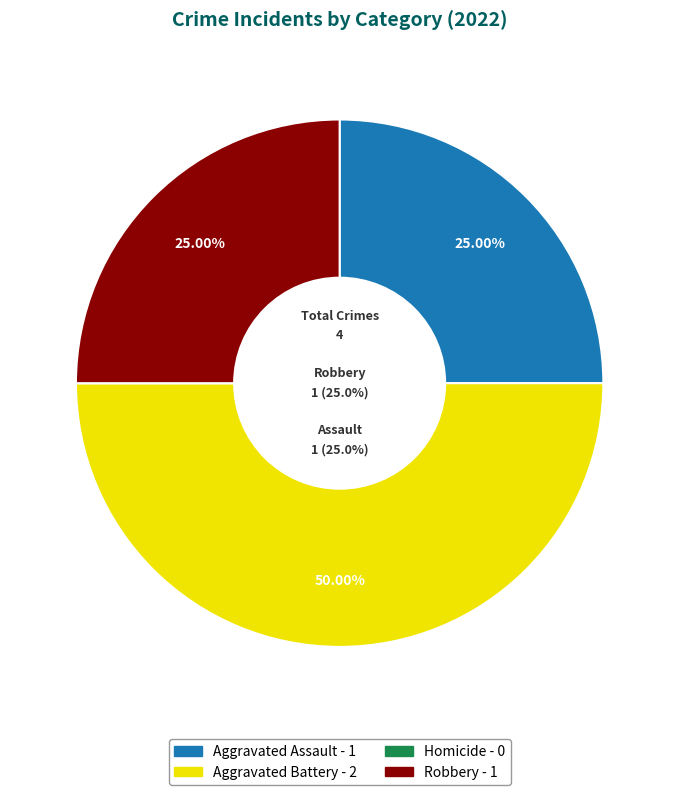

Is the sum of Robbery - 1 and Aggravated Battery - 2 greater than half?

Yes